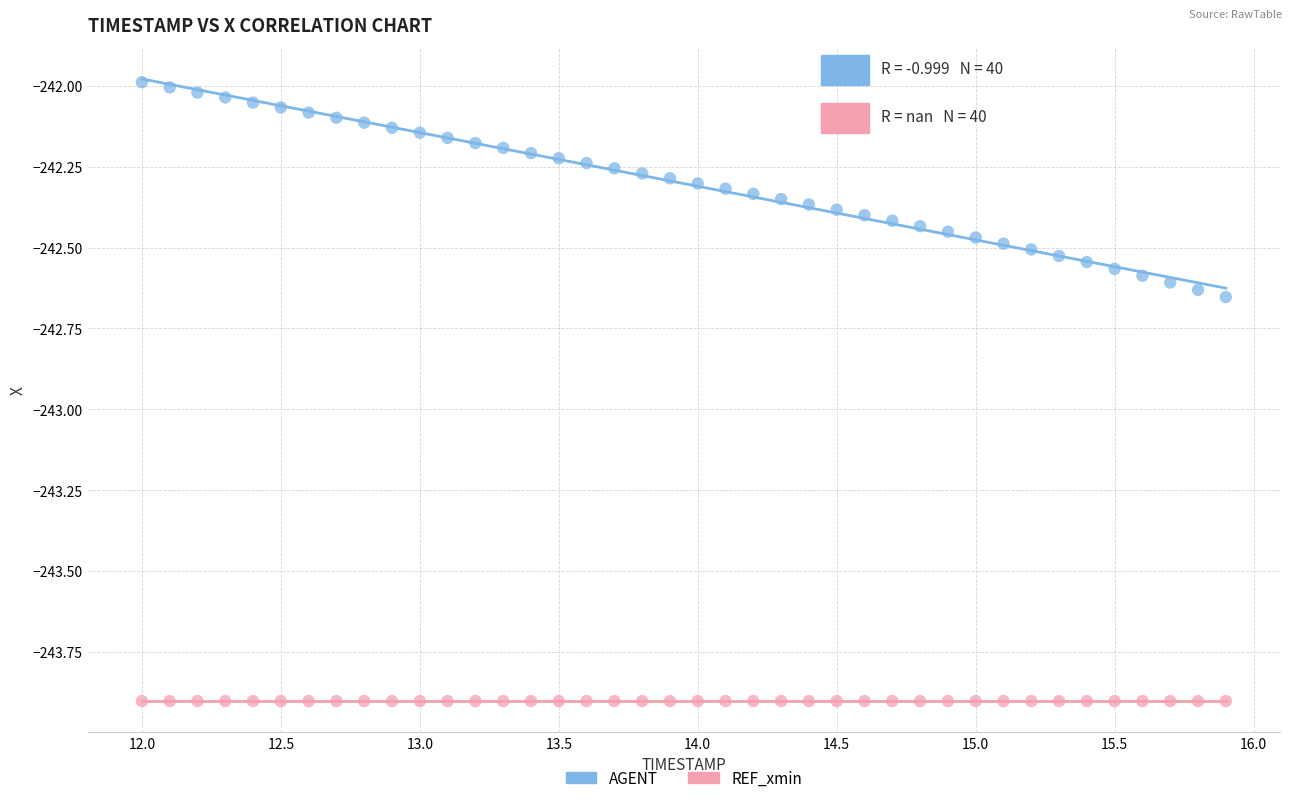

Which series contains the highest Y value?

AGENT